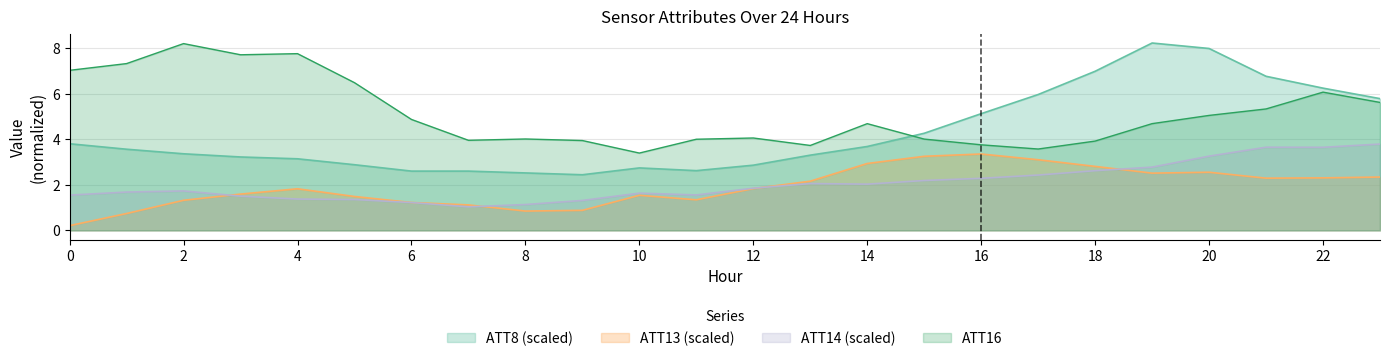

True or false: ATT8 and ATT13 intersect in this chart.

False